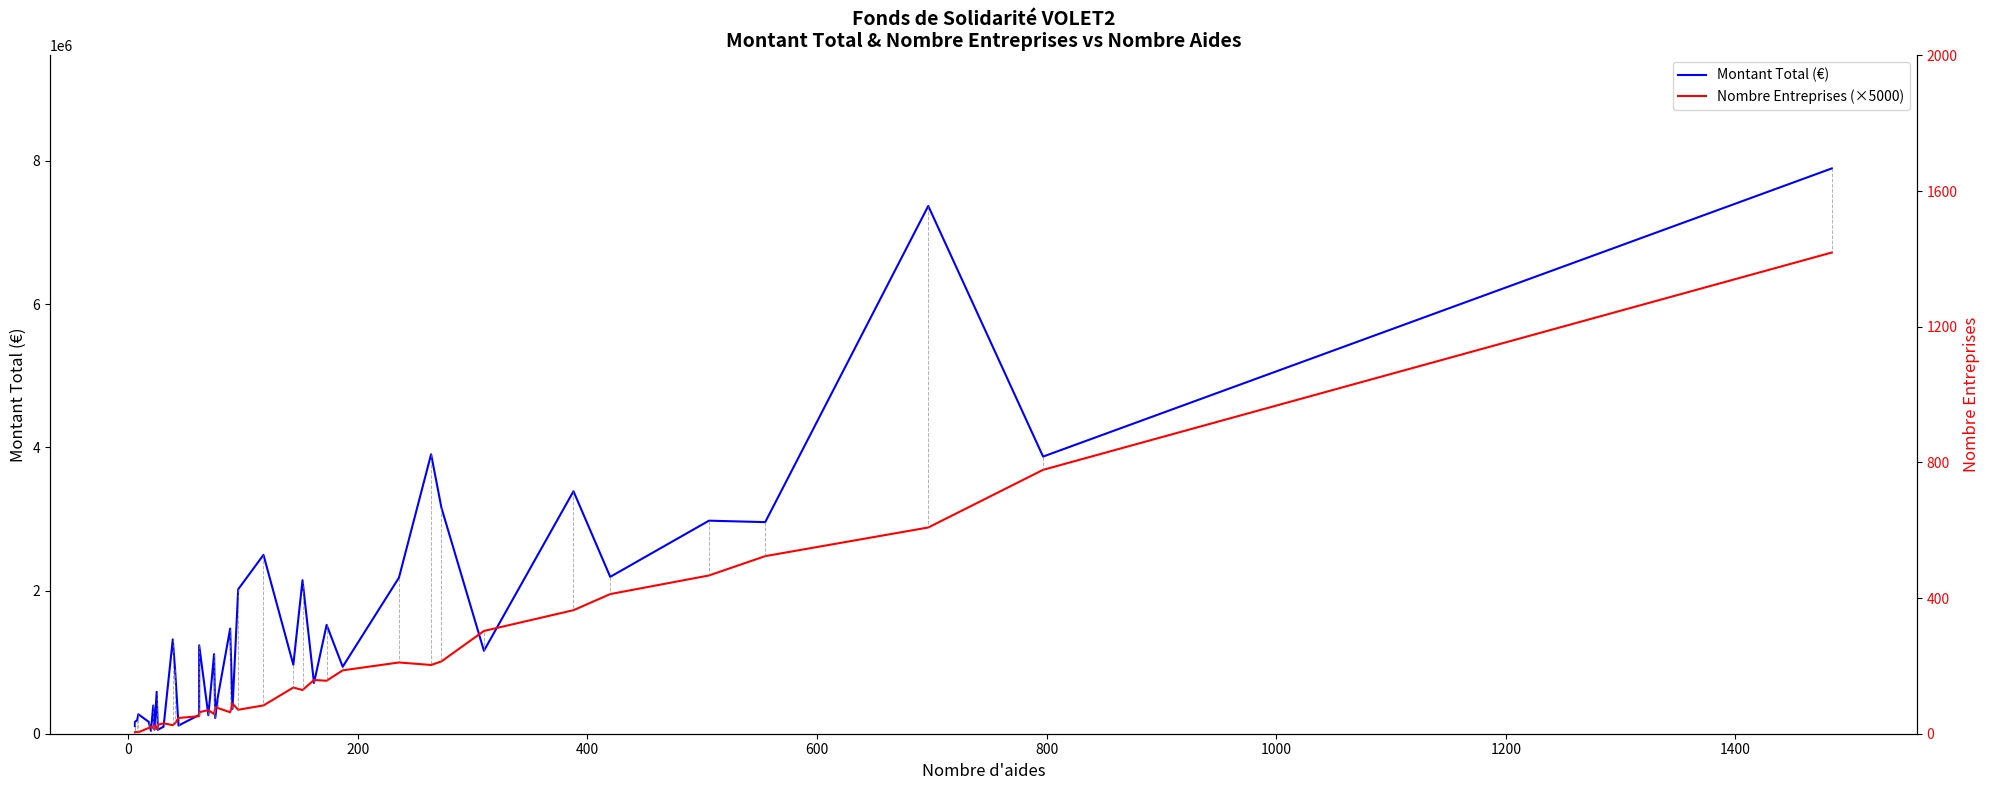

The value of Montant Total (€) at 10 is 170510.1. True or false?

False